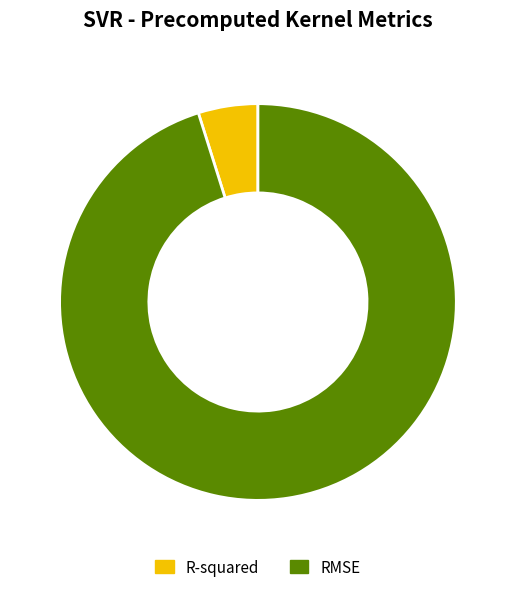

Count the number of slices in the pie.

2